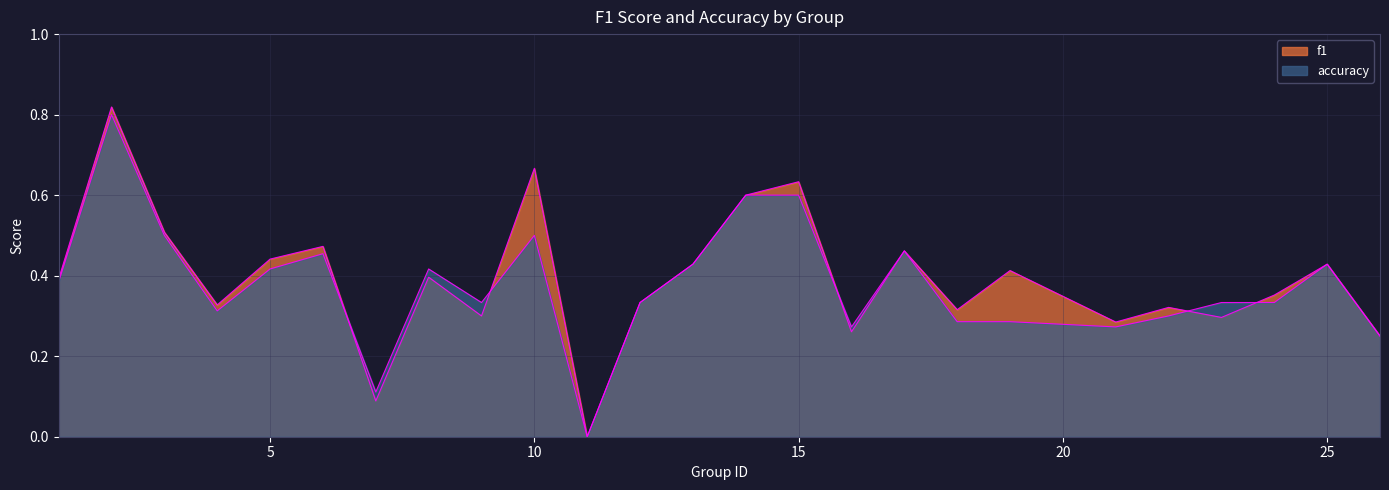

Which series ends up on top after the final intersection of accuracy and f1?

f1